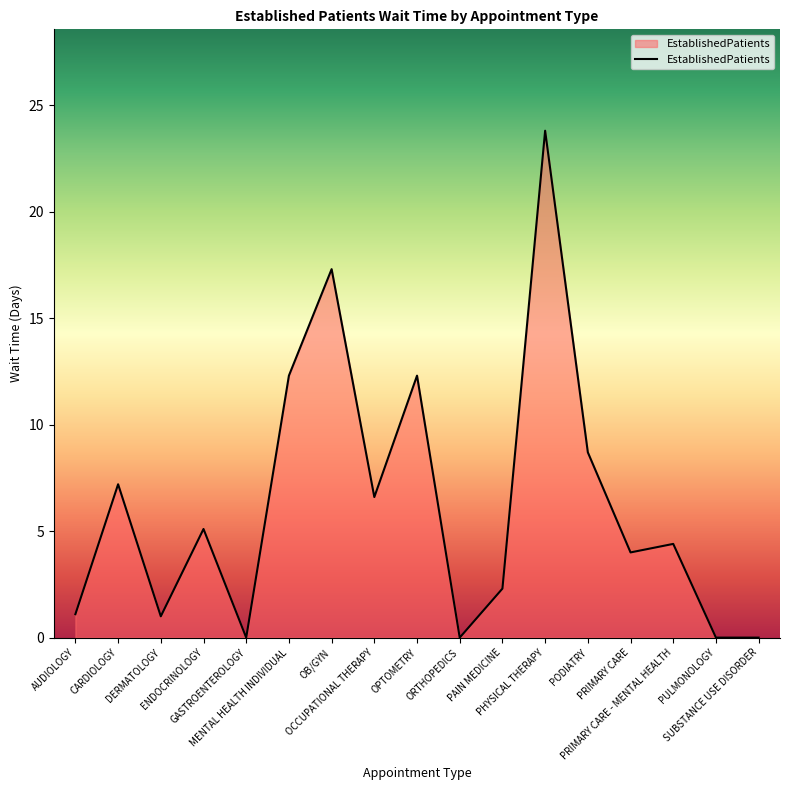

Where is the first local minimum?

DERMATOLOGY